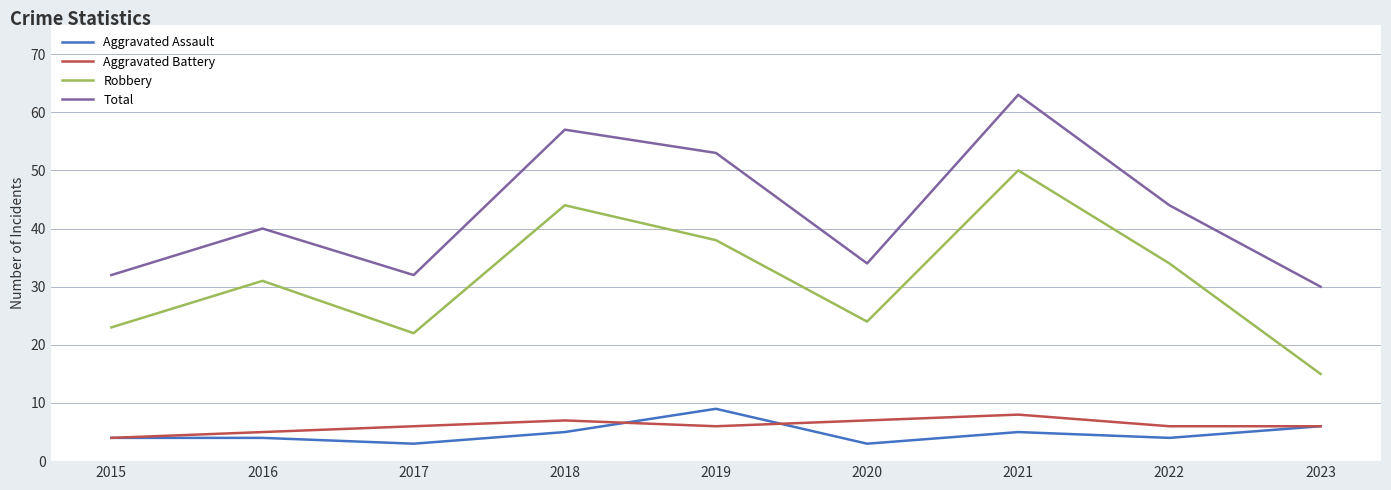

Reading left to right, transcribe all the data shown in this chart.

Aggravated Assault: 4	4	3	5	9	3	5	4	6
Aggravated Battery: 4	5	6	7	6	7	8	6	6
Robbery: 23	31	22	44	38	24	50	34	15
Total: 32	40	32	57	53	34	63	44	30